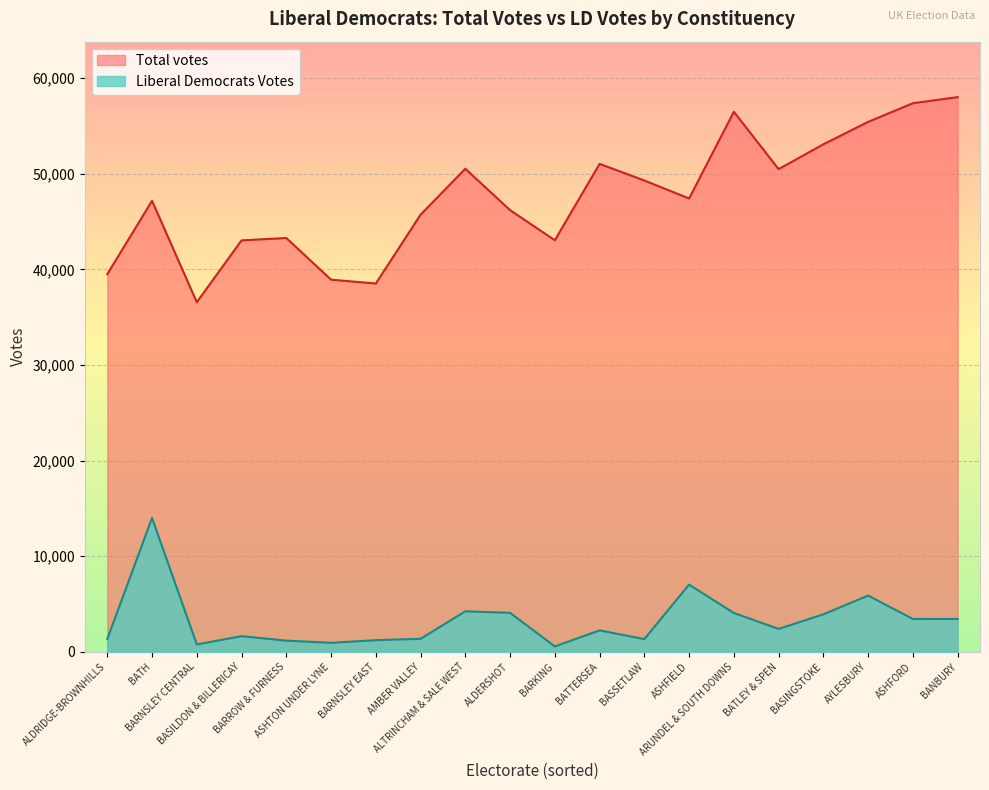

What is the average value of the Liberal Democrats Votes series?

3252